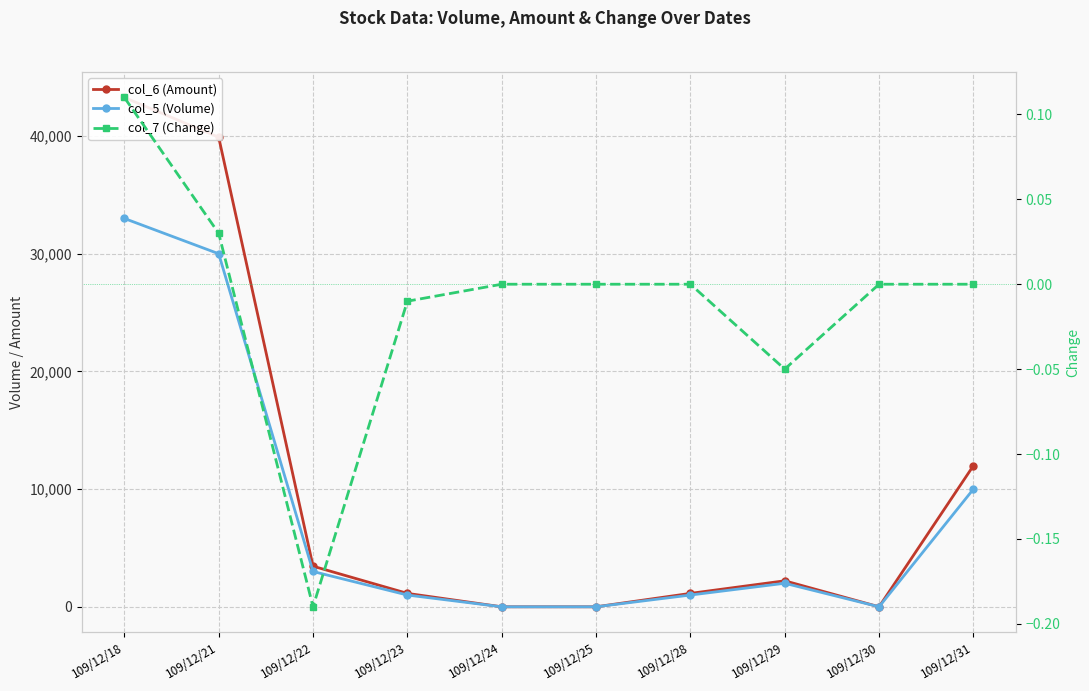

What is the average value of the col_5 (Volume) series?

8000.0